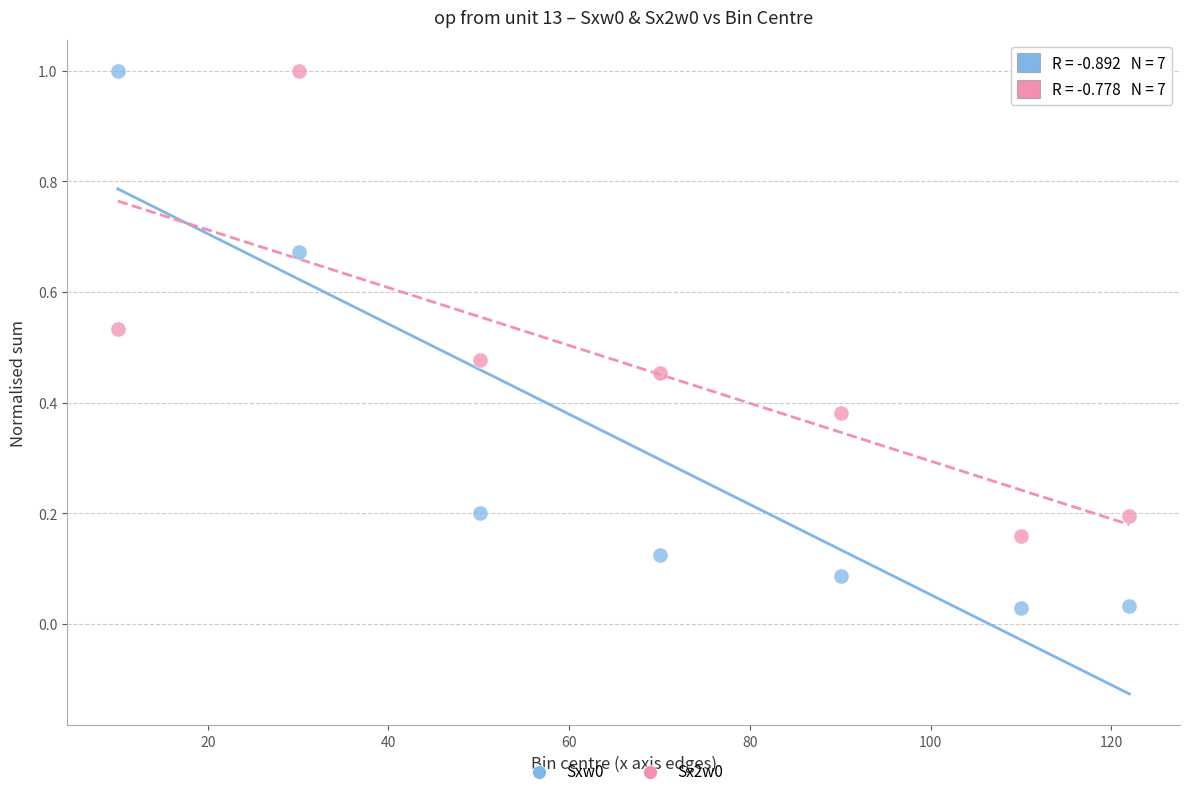

Across all data points, what is the range of X values (max minus min)?

112.0